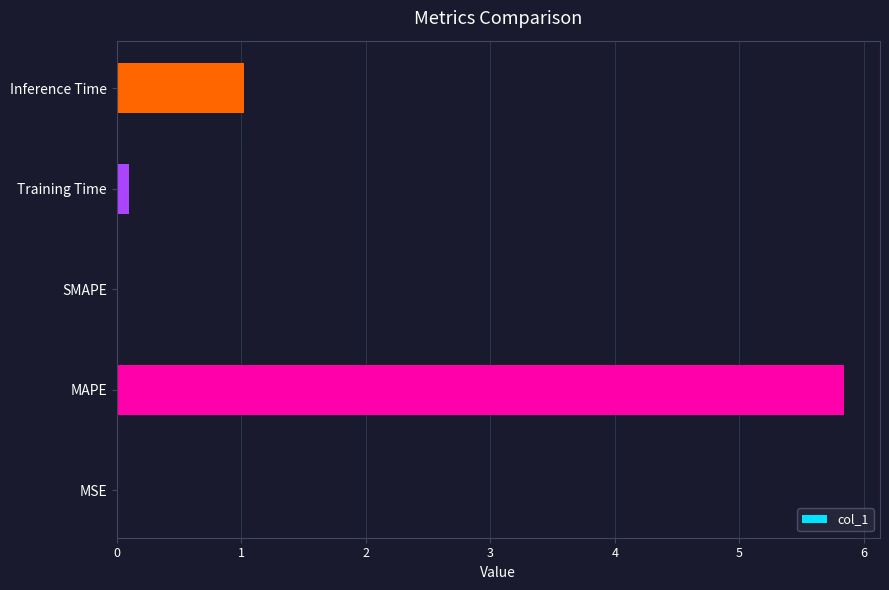

What is the sum of all values?

7.0